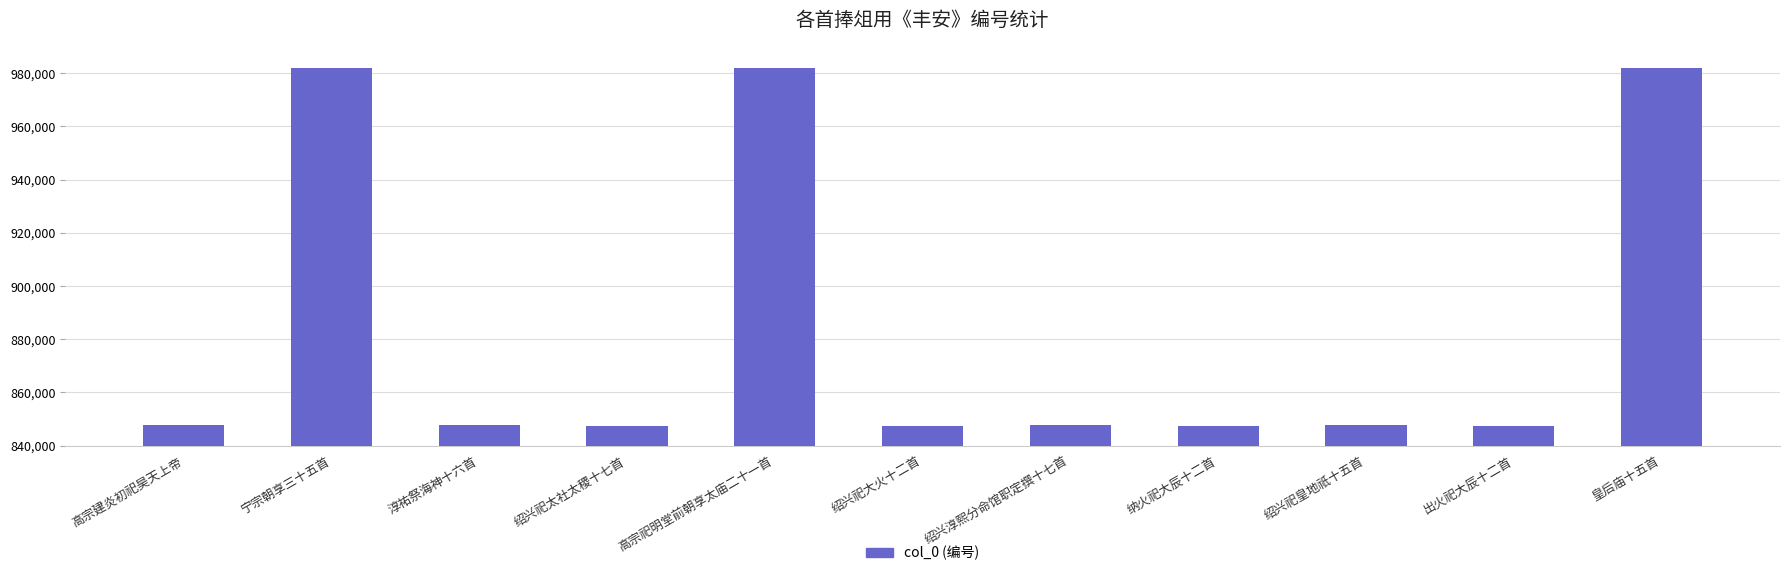

How many data points are less than 847662?

5